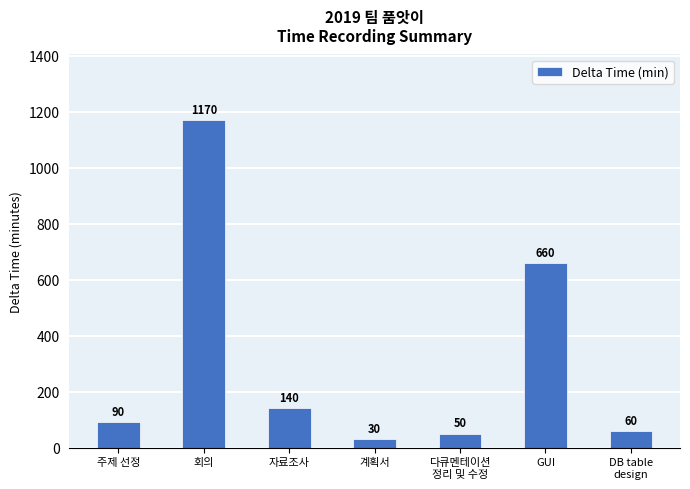

What is the label of the 3rd bar from the right?

다큐멘테이션
정리 및 수정